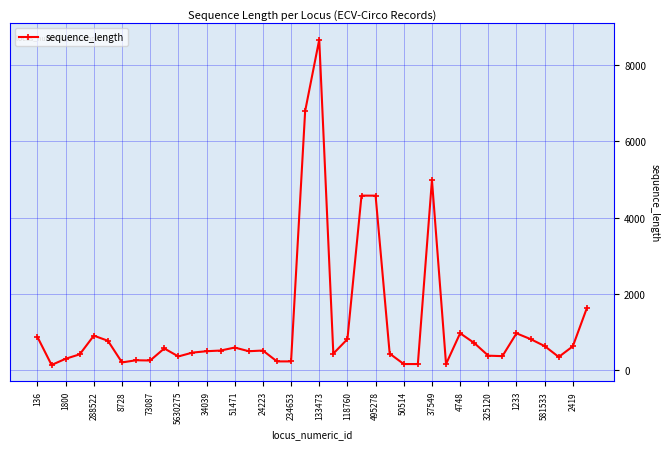

What is the greatest value displayed?

8666